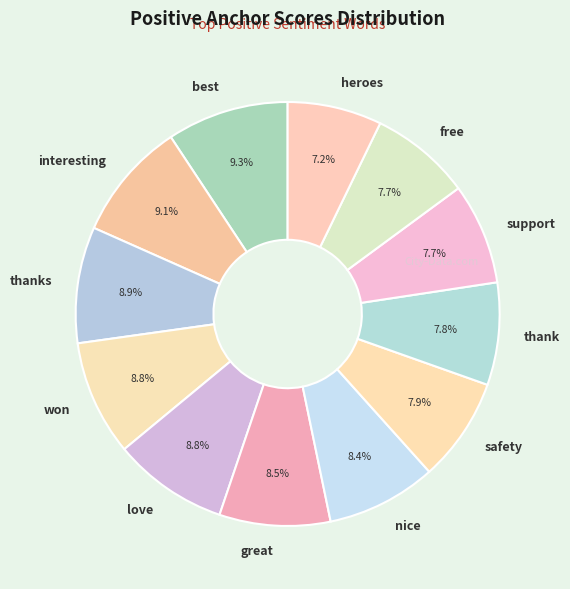

Count the number of slices in the pie.

12